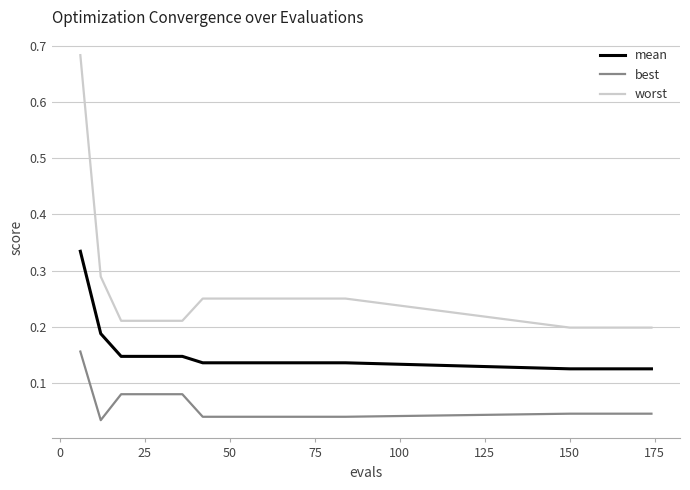

Rank the series by their average value, from lowest to highest.

best, mean, worst